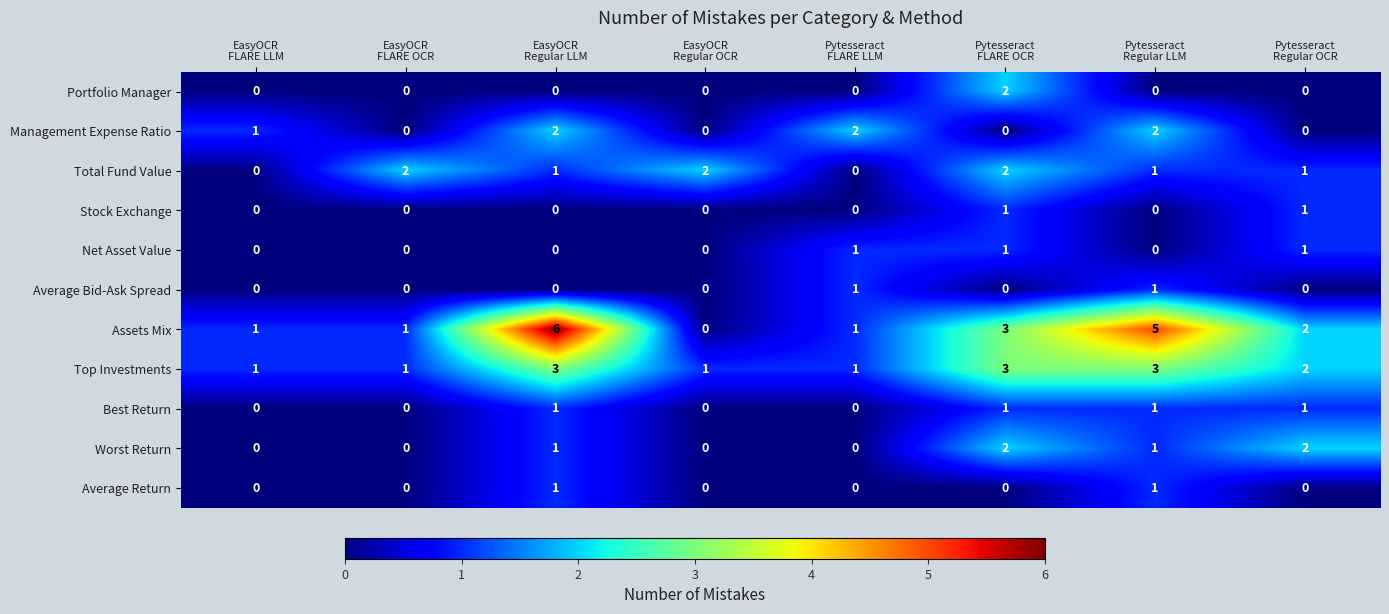

Count the Worst Return values in the range 0 to 2.

8